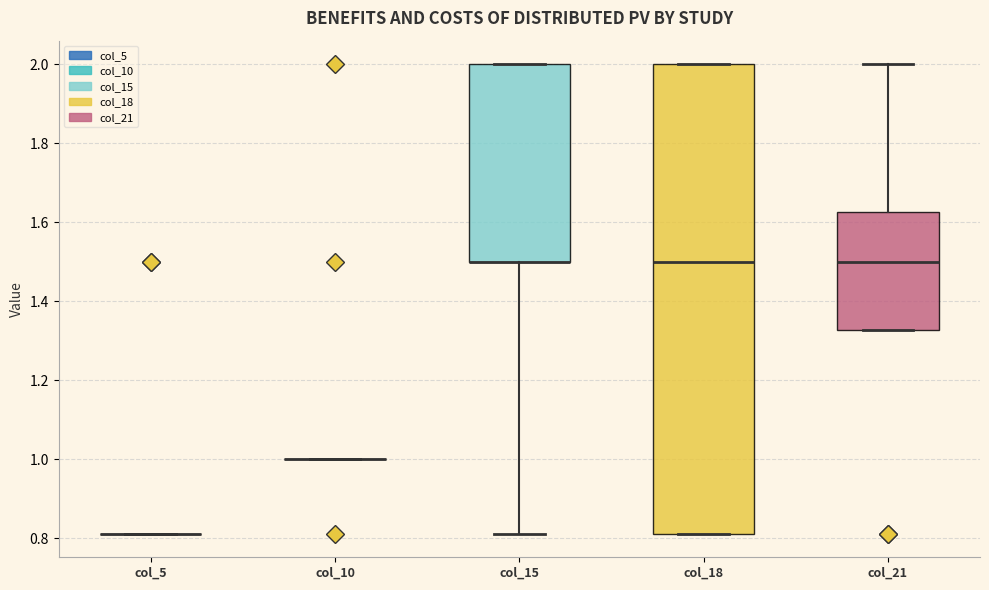

Reading left to right, read every box against the y-axis: the position of its median line, the range the box covers, and the ends of its whiskers. The values are not printed on the chart, so give them approximately, as read against the axis.

col_5: box collapsed to a line at 0.82, whiskers 0.82 to 0.82
col_10: box collapsed to a line at 1.00, whiskers 1.00 to 1.00
col_15: median 1.50 (drawn on the box's lower edge), box 1.50 to 2.00, whiskers 0.82 to 2.00
col_18: median 1.50, box 0.82 to 2.00, whiskers 0.82 to 2.00
col_21: median 1.50, box 1.32 to 1.62, whiskers 1.32 to 2.00